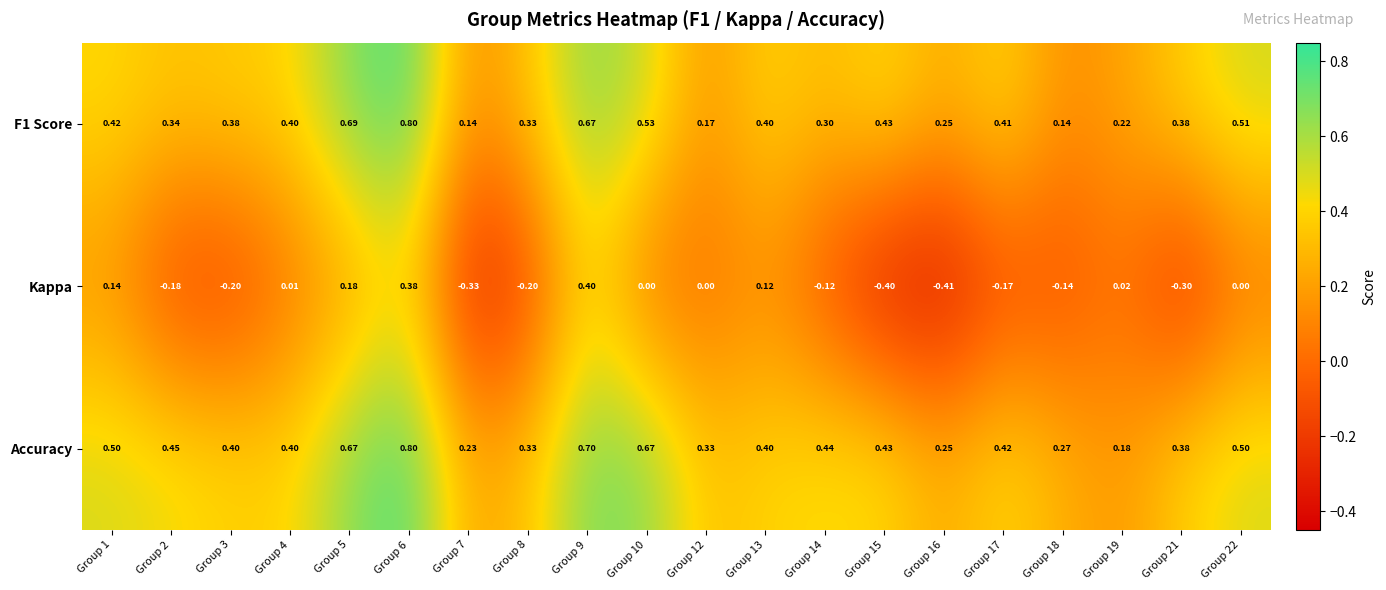

Which series changed the most between Group 2 and Group 15?

Kappa